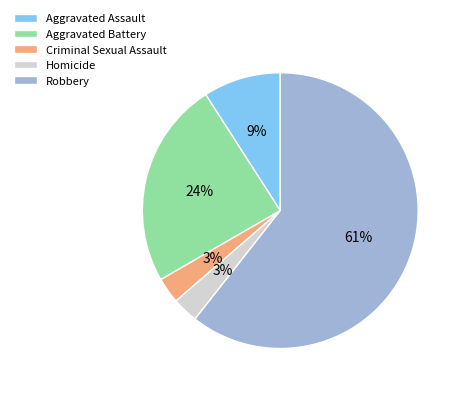

How many segments does this pie chart have?

5